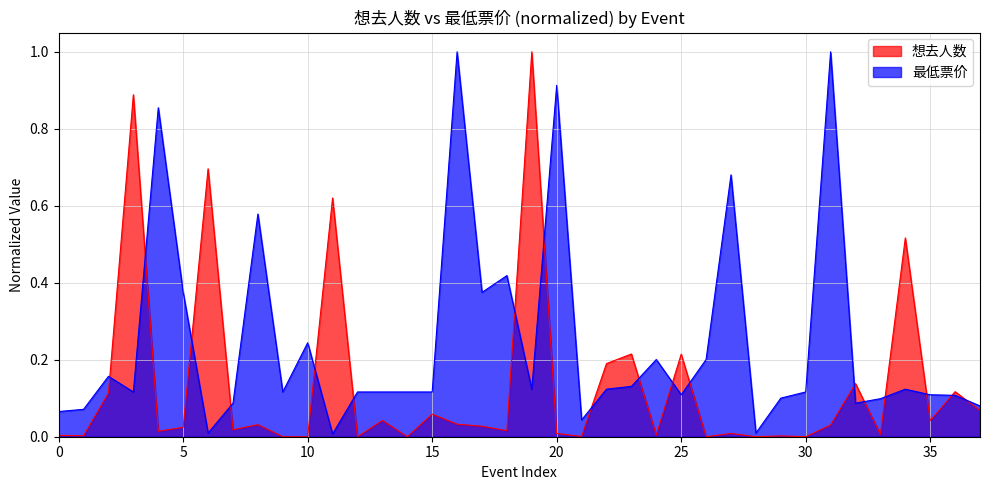

Rank the series by their average value, from highest to lowest.

最低票价, 想去人数